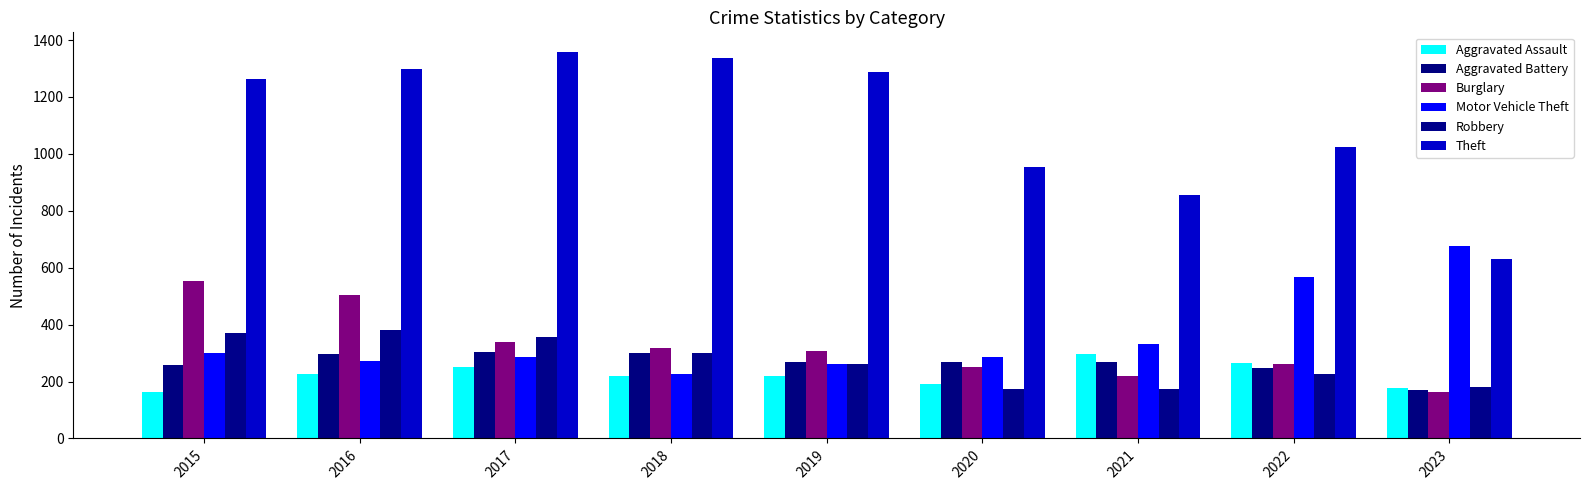

Does the chart contain stacked bars?

No